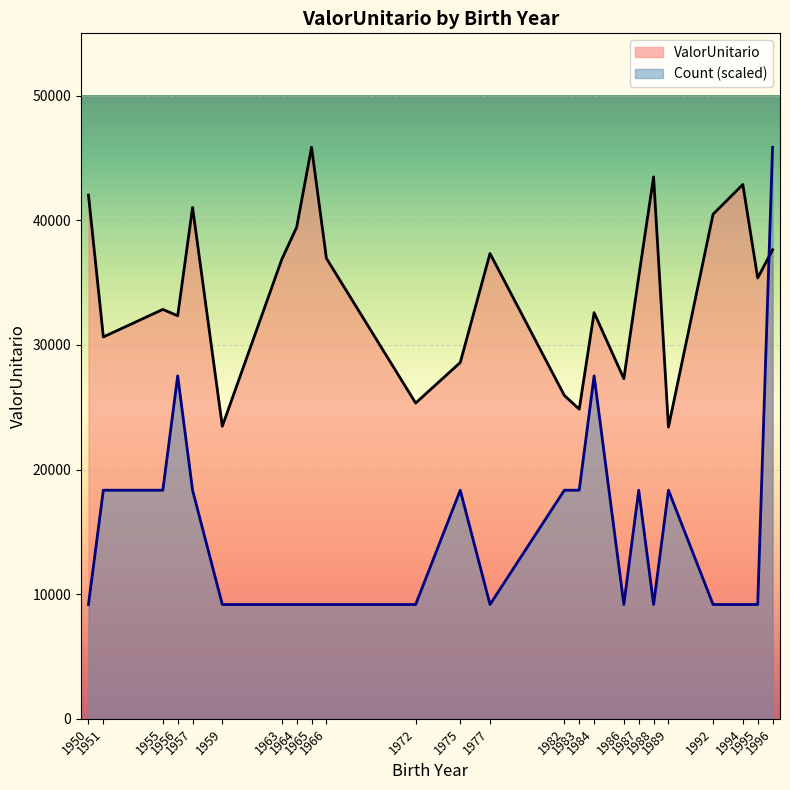

The value at 23 is 27290.7. True or false?

True